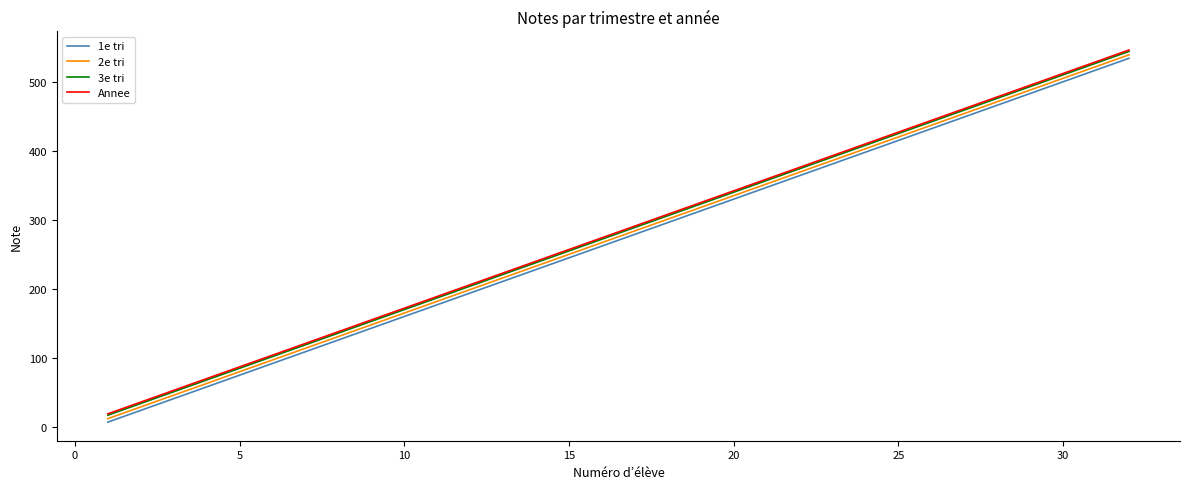

What is the maximum value shown in the chart?

546